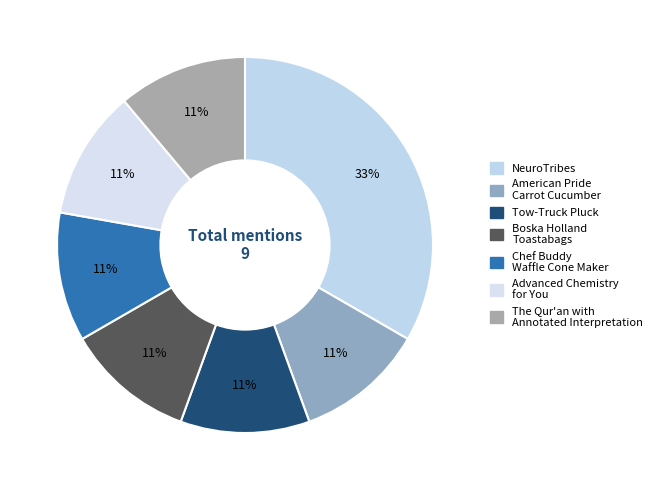

How many segments does this pie chart have?

7